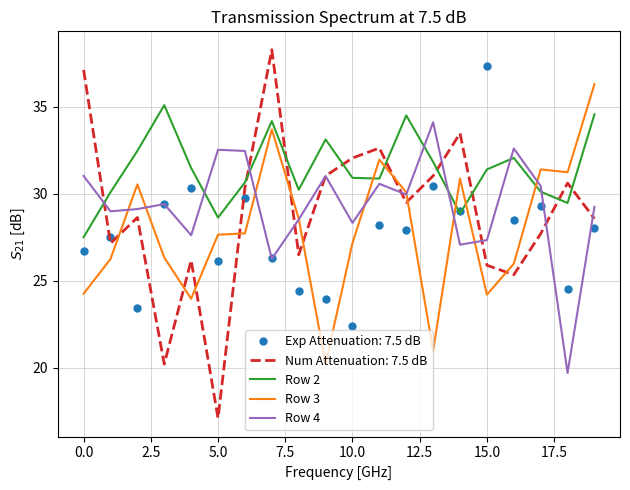

Which series has the largest total across all categories?

Row 2